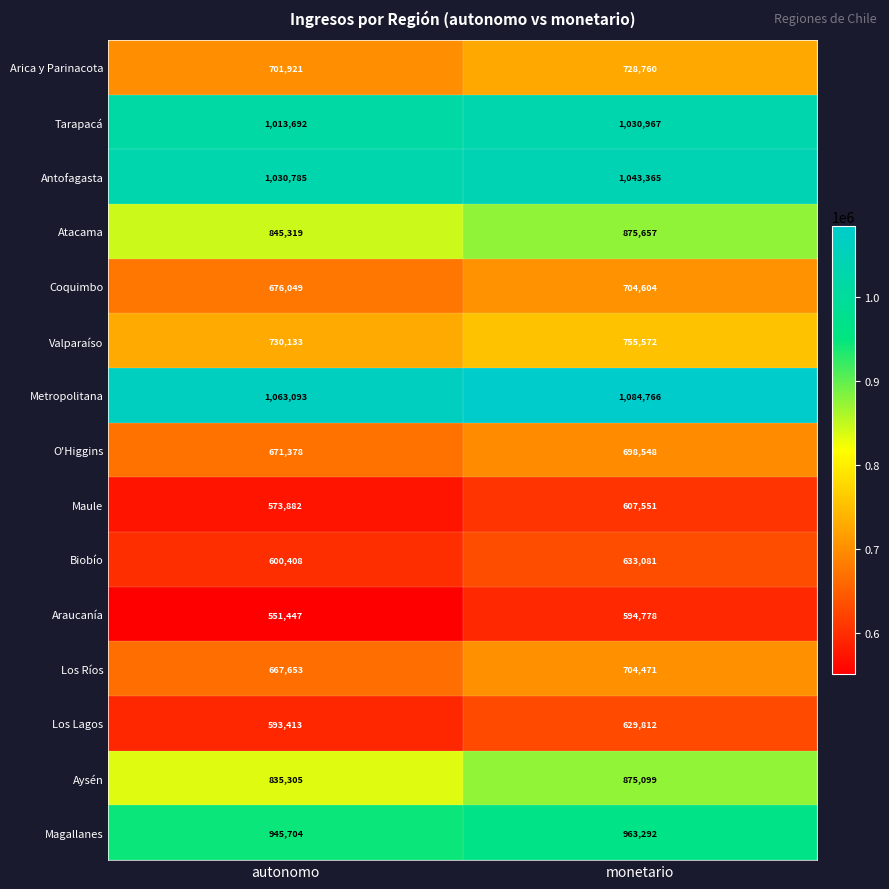

Which series has the widest spread of values?

Araucanía